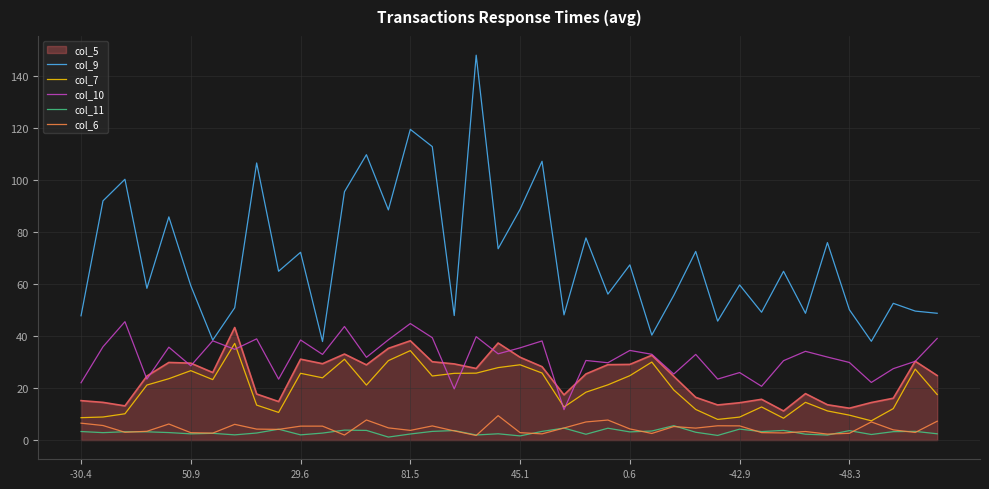

True or false: col_6 and col_9 cross at least once.

False